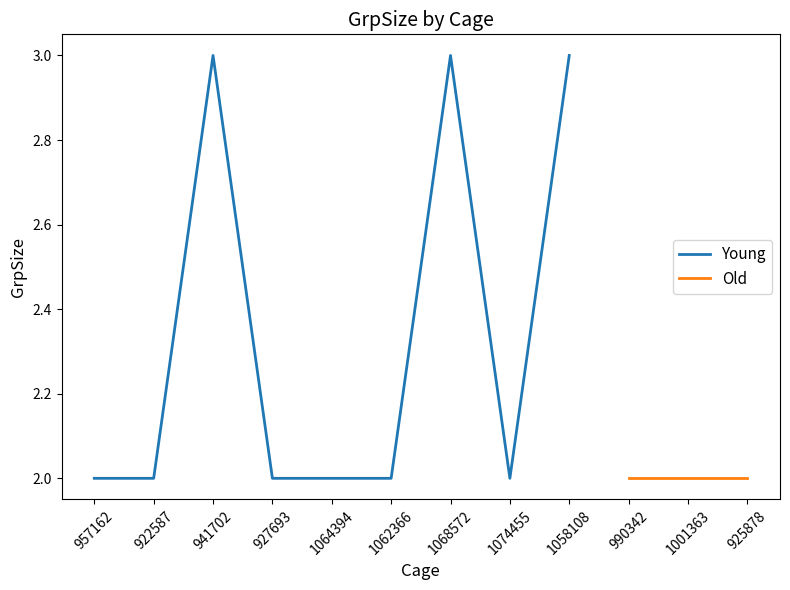

What is the average value?

2